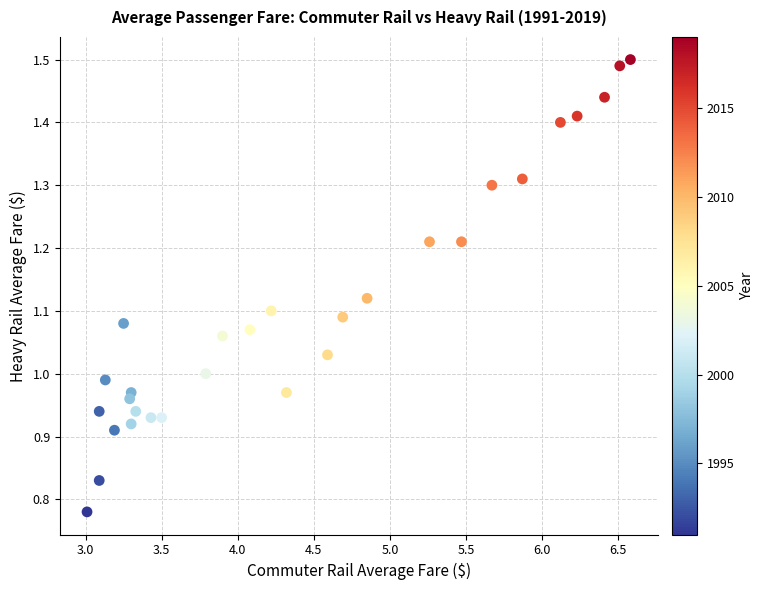

What is the range of X values (max minus min)?

3.6